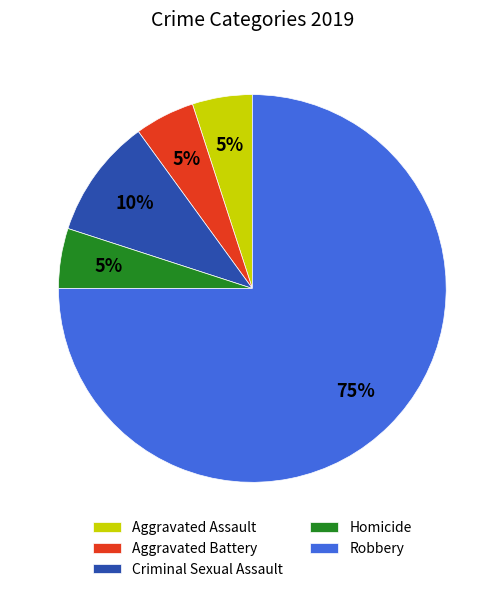

To the nearest percent, what percentage of the pie is Criminal Sexual Assault?

10%